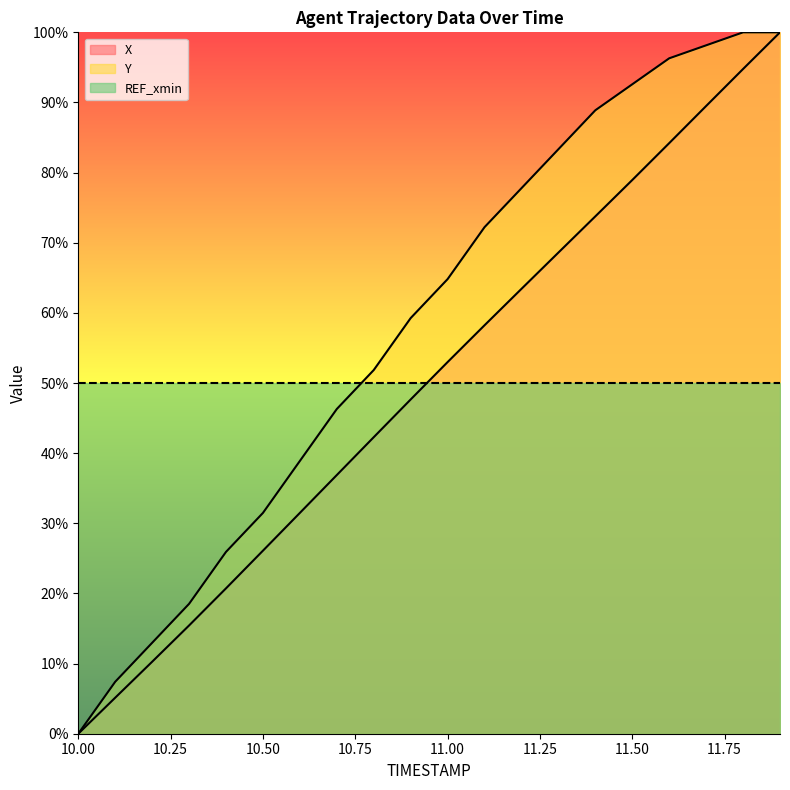

The value of X at 10.50 is 26.1. True or false?

True